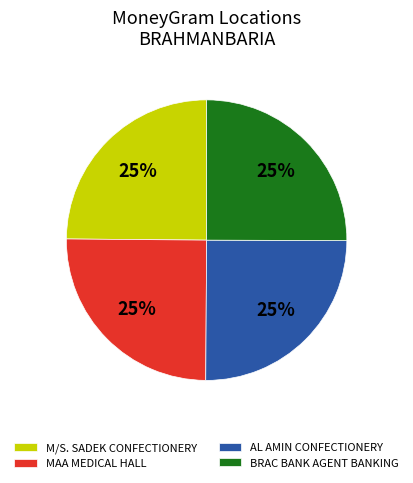

To the nearest percent, what is the average slice percentage?

25%